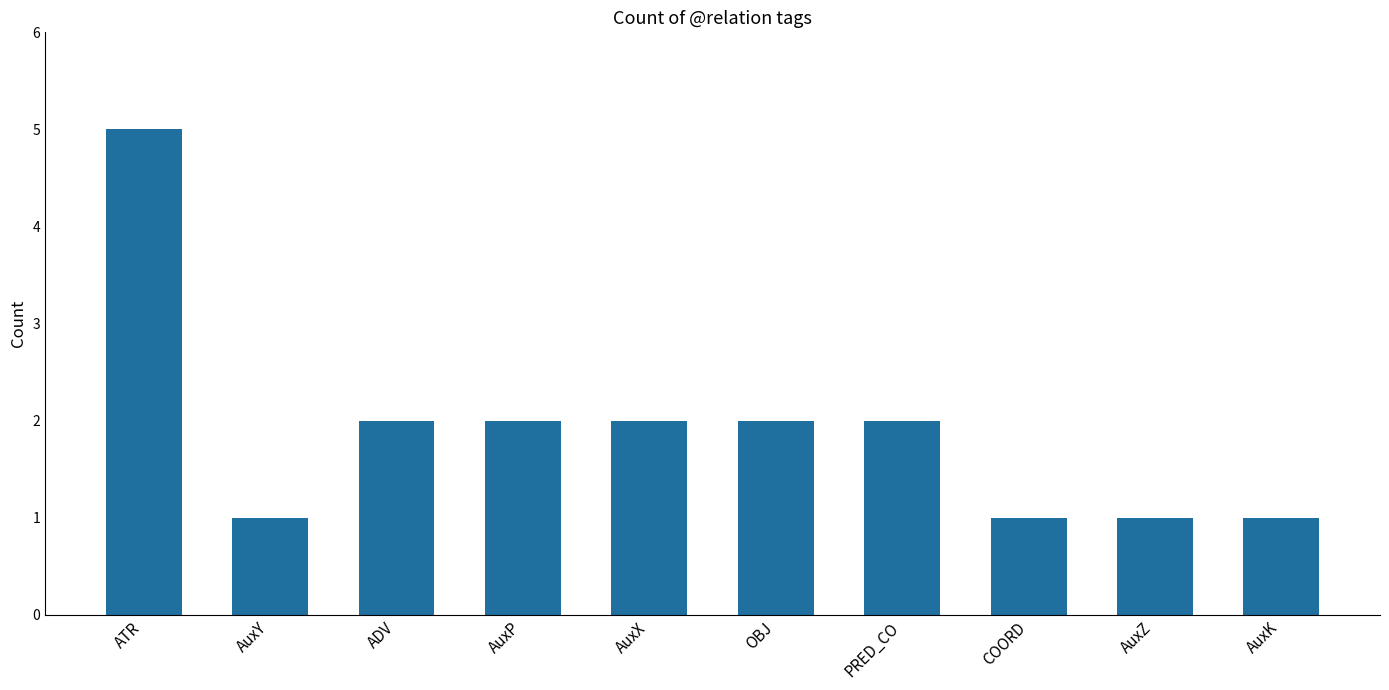

What value does the data have at ATR?

5